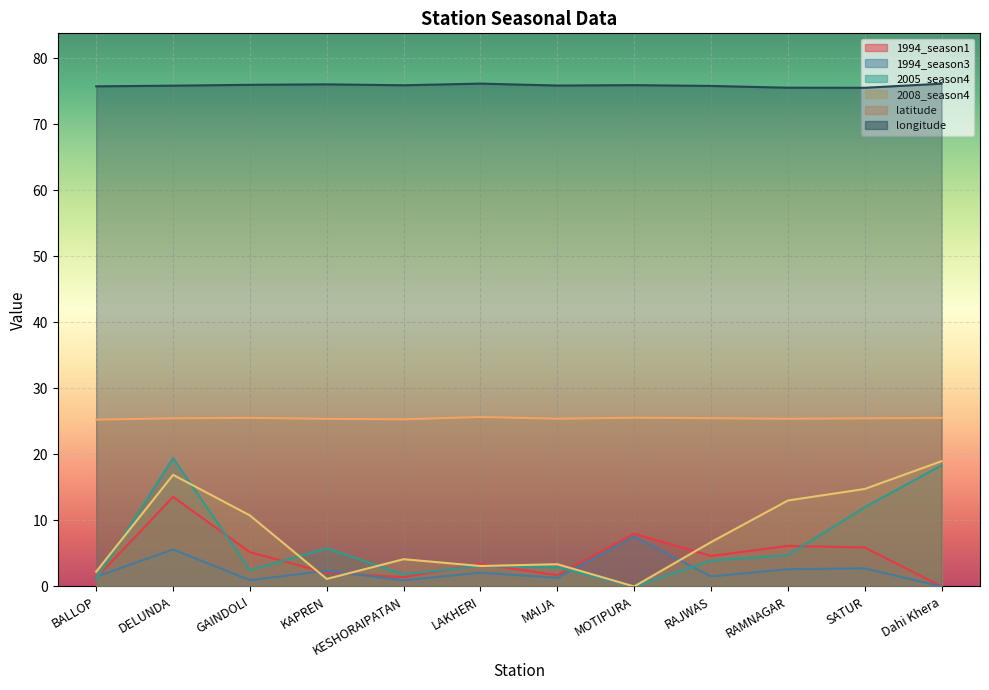

Between LAKHERI and Dahi Khera, which is larger?

LAKHERI